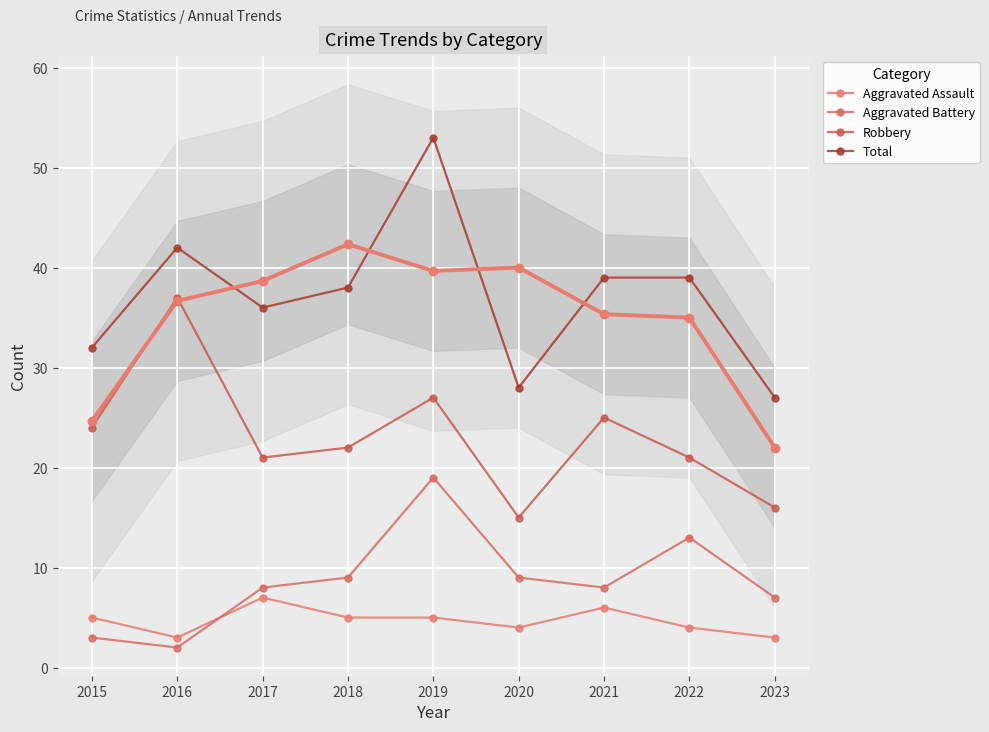

What is the highest value of the Aggravated Battery series?

19